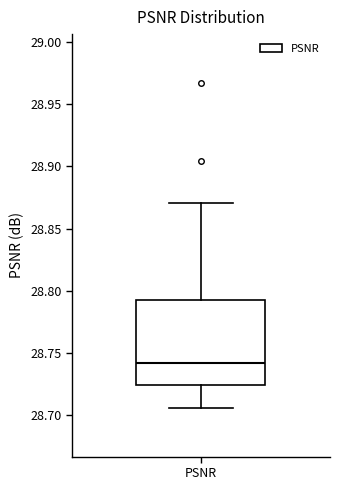

Where does the upper whisker of the box for PSNR end on the y-axis? The values are not printed on the chart, so give them approximately, as read against the axis.

28.870